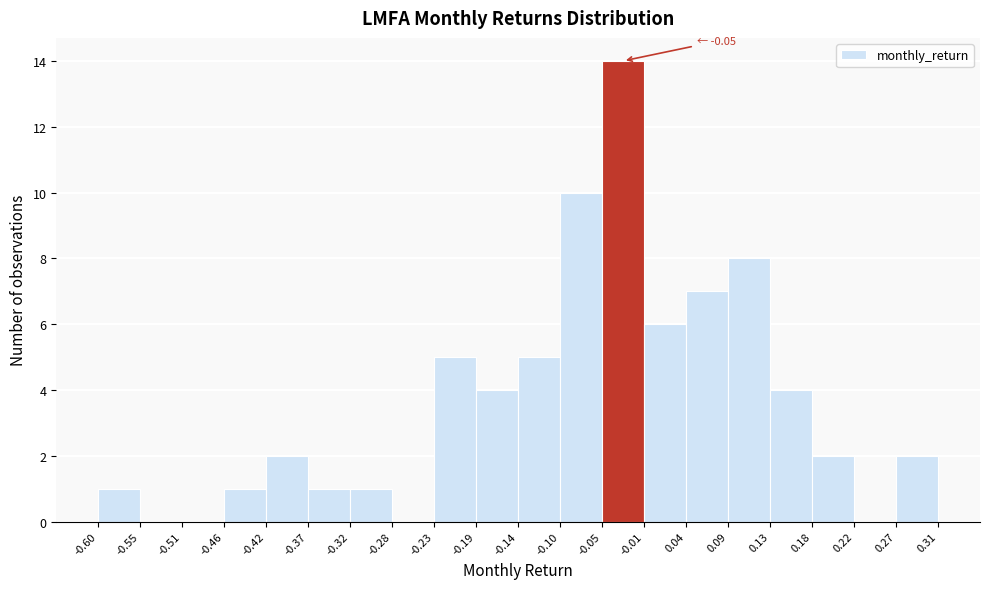

Which range on the x-axis has the tallest bar?

-0.05 to -0.01